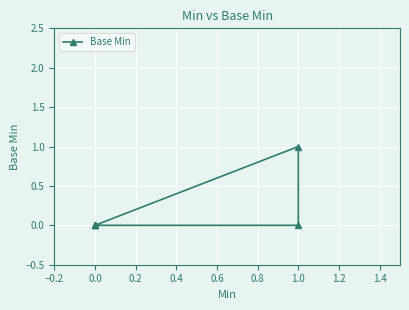

True or false: the data shows 0 at 0.0.

False